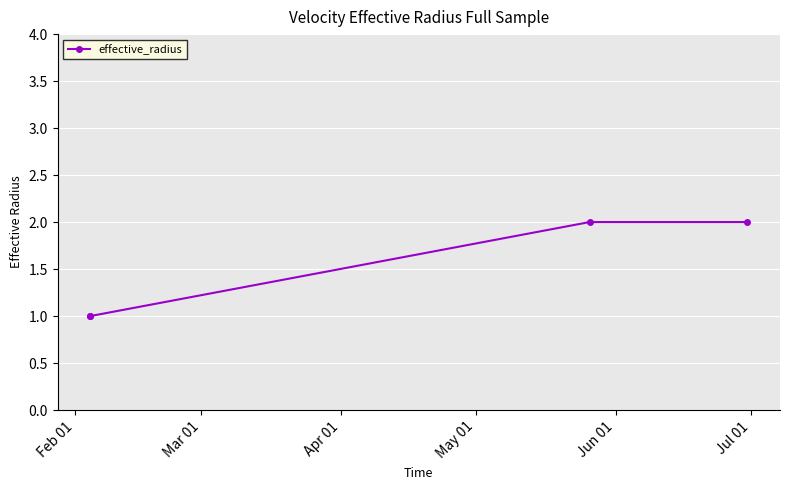

What is the difference between the maximum and minimum values?

1